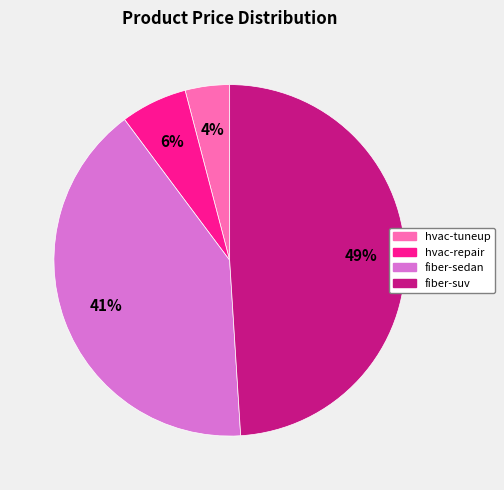

Rank the categories by value from highest to lowest.

fiber-suv, fiber-sedan, hvac-repair, hvac-tuneup